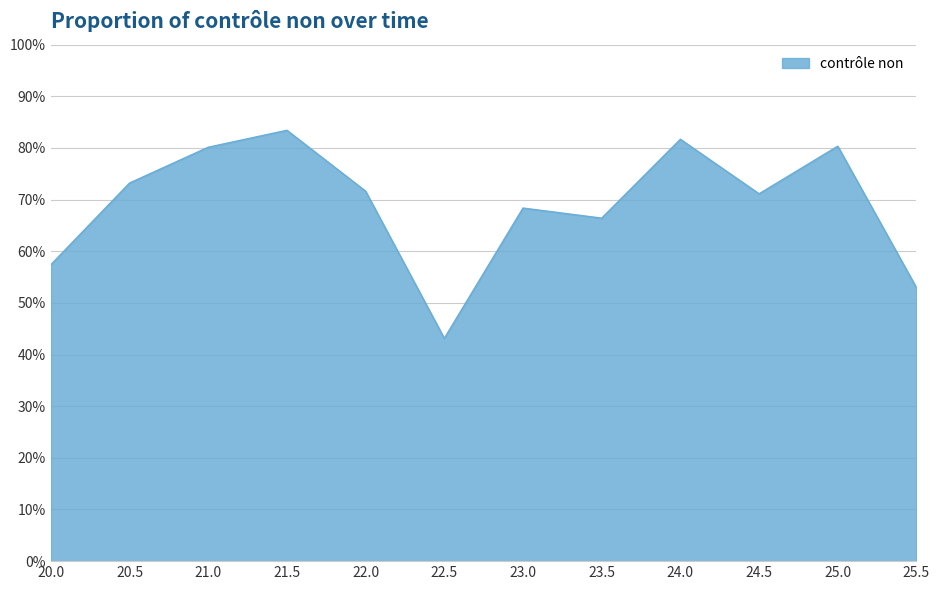

Reading left to right, what are all the values shown in this chart?

0.6	0.7	0.8	0.8	0.7	0.4	0.7	0.7	0.8	0.7	0.8	0.5